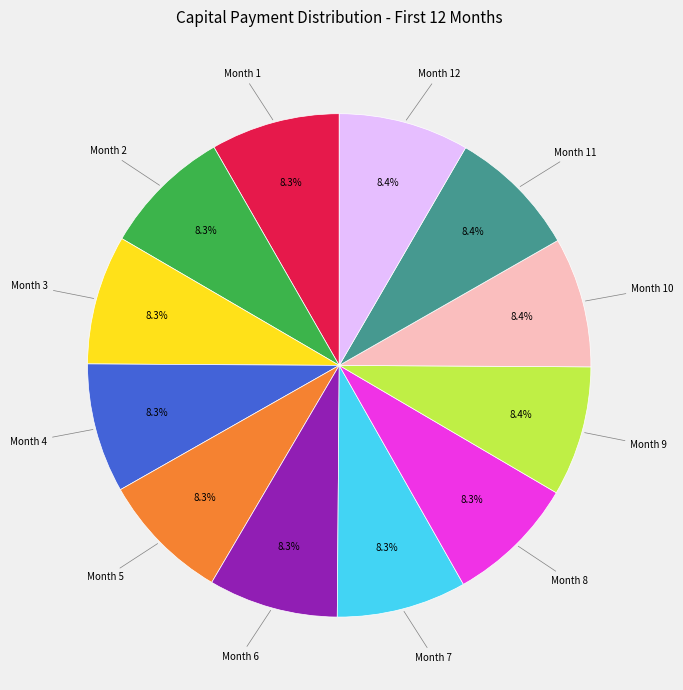

Is there a majority slice in this chart?

No